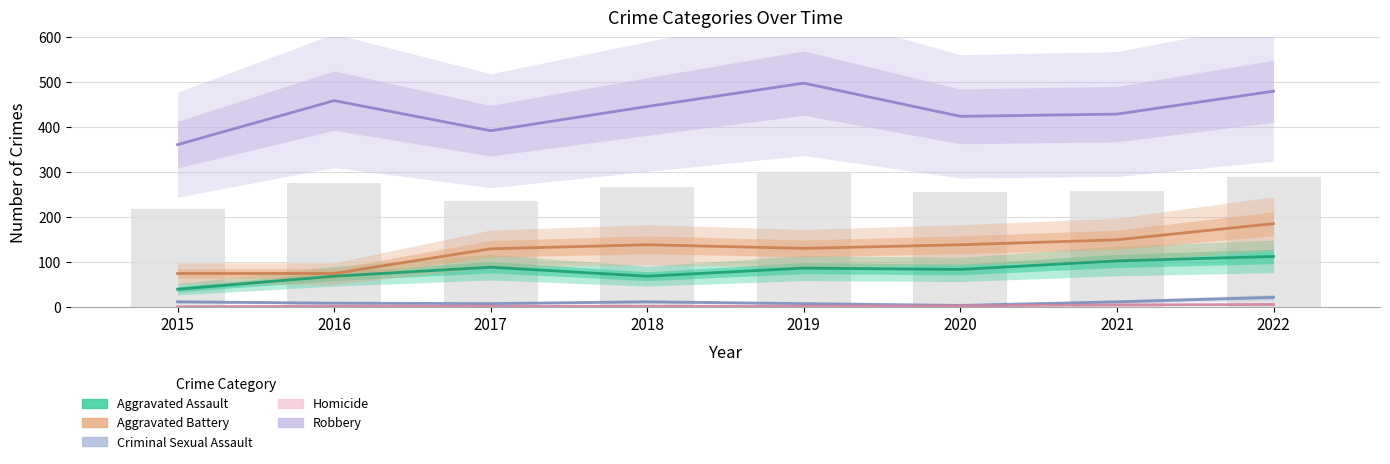

The Aggravated Assault series shows 158 at 2022. True or false?

False